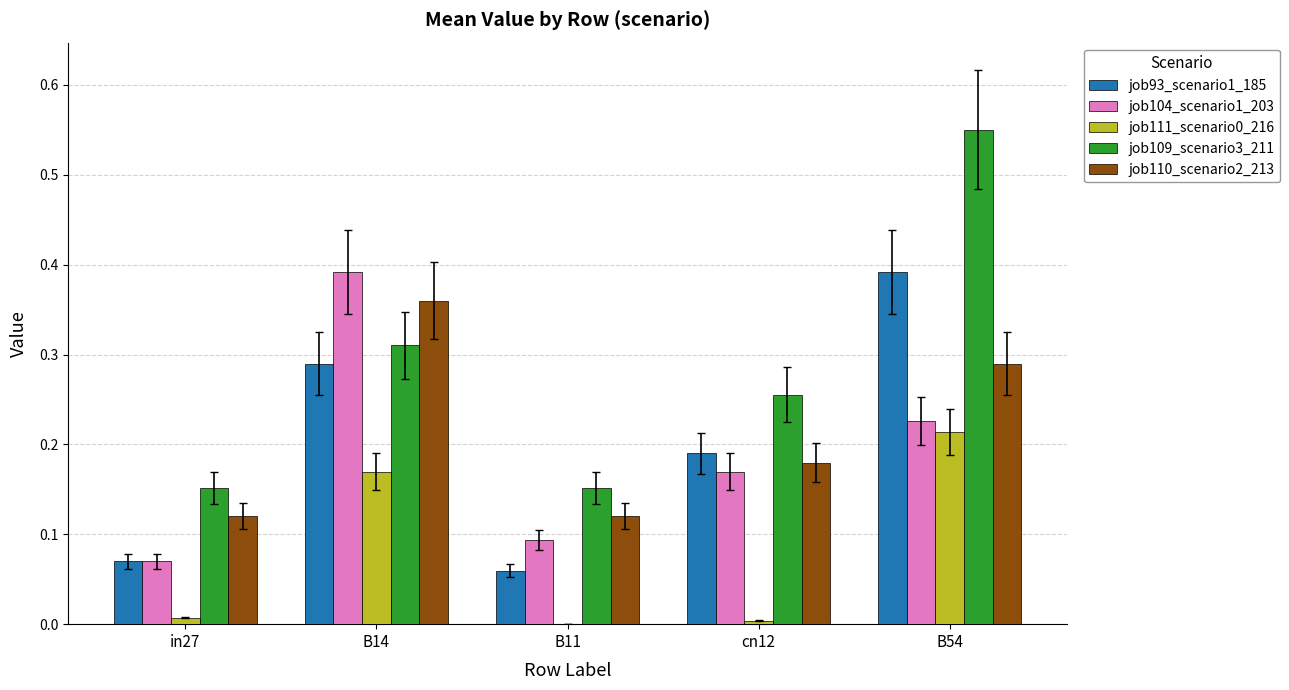

At which category is the sum across all series the highest?

B54